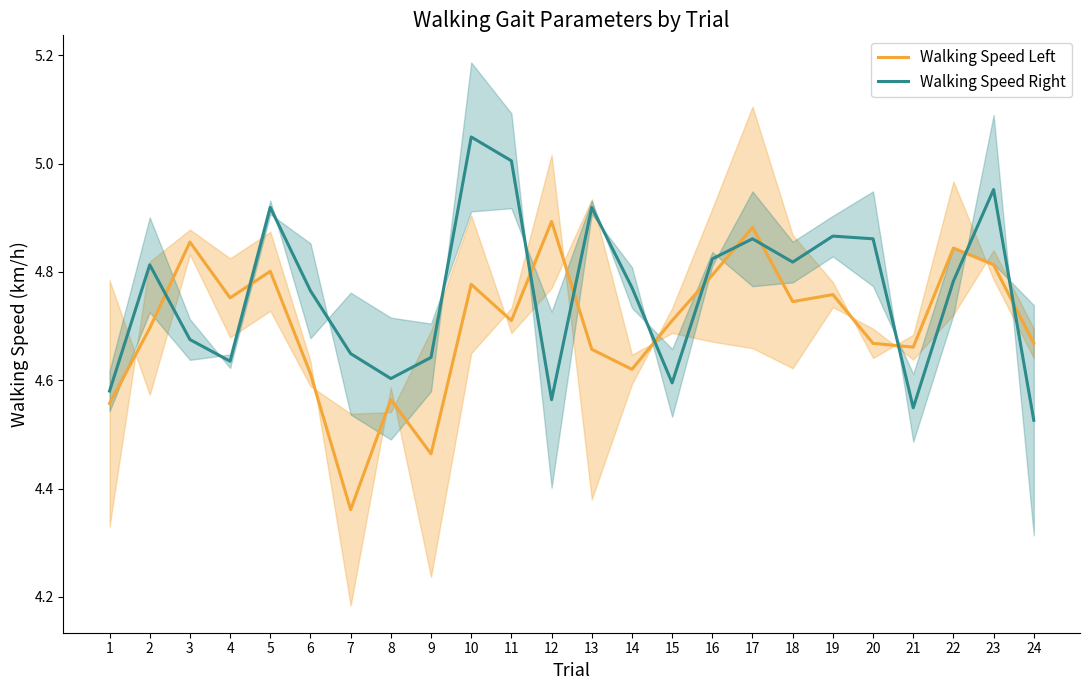

What is the difference between the Walking Speed Right values at 19 and 22?

0.1